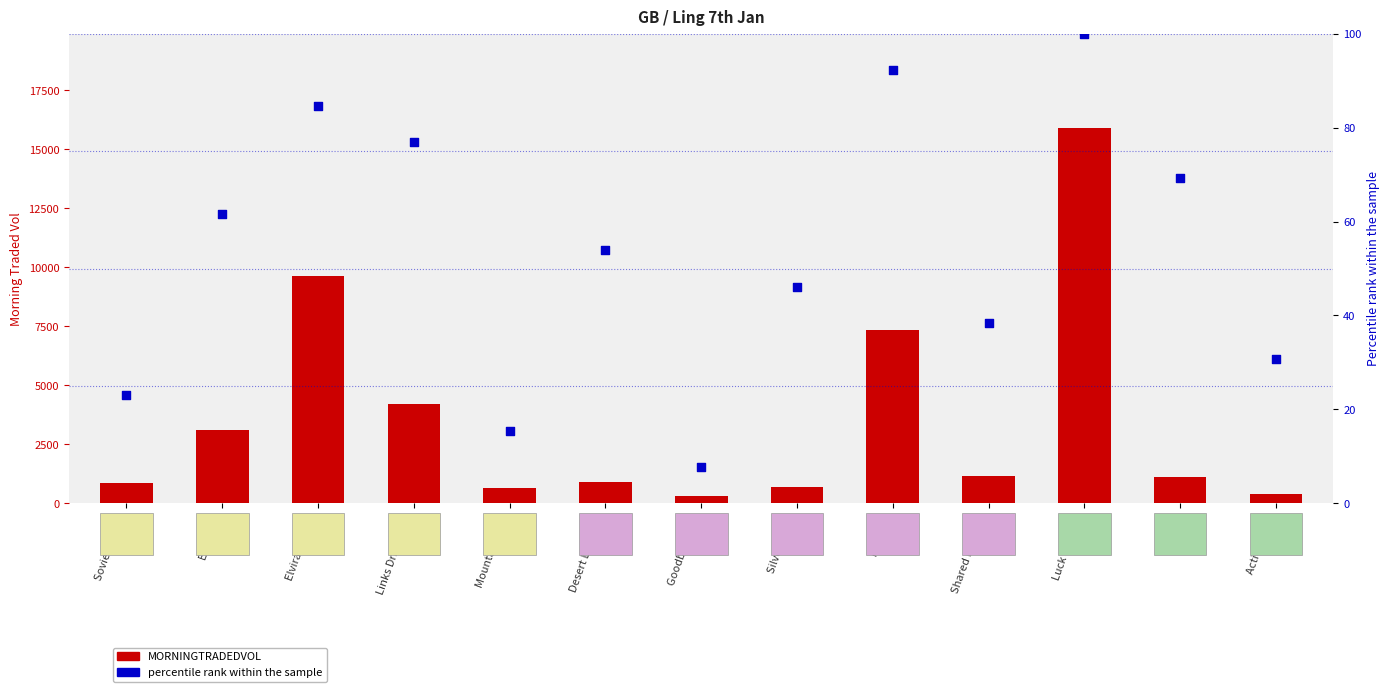

What is the total value across all series at Elvira Delight?

9700.0